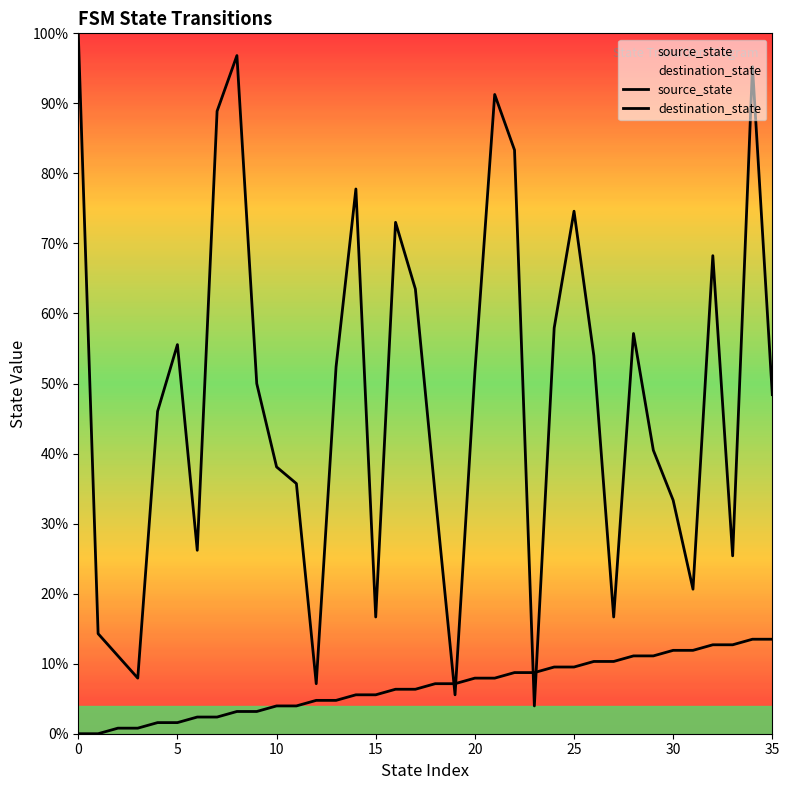

Where does the source_state series first go above 7?

18